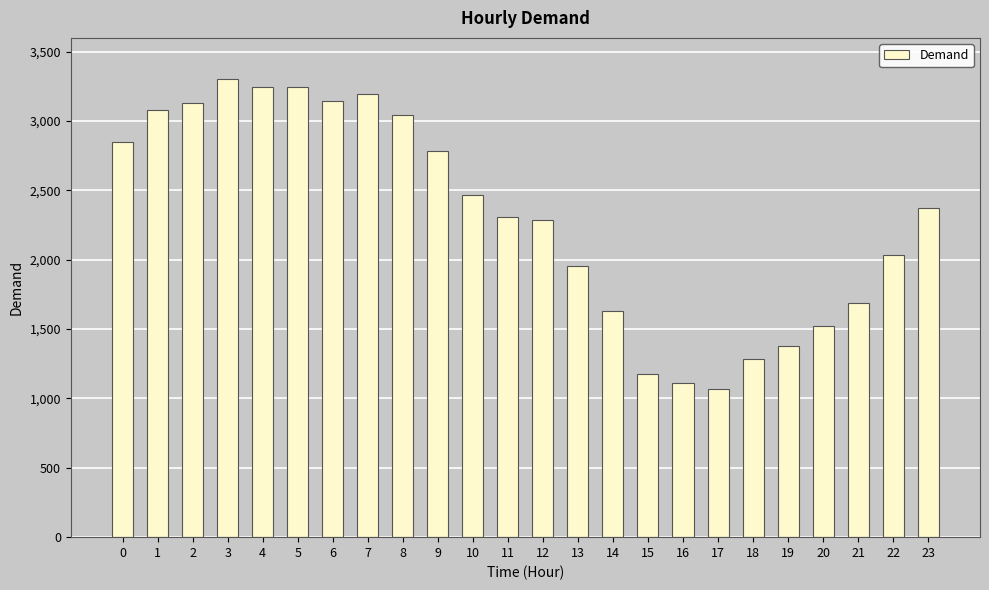

Read the value at 9, to the nearest 50.

2800